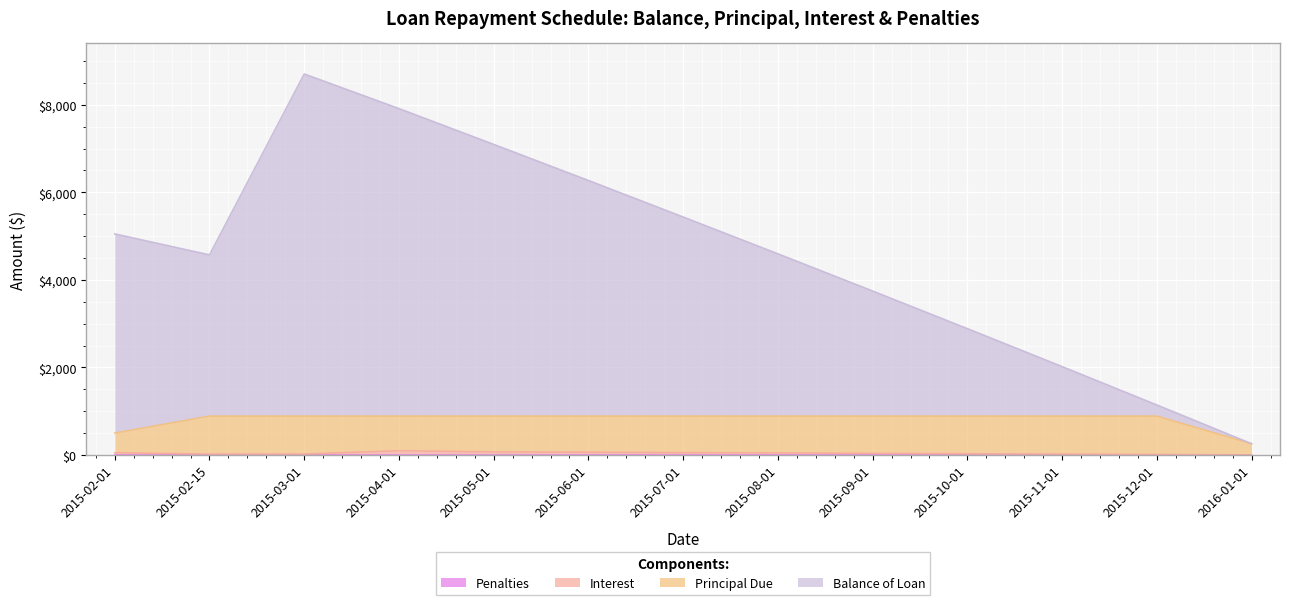

What is the average value of the Interest series?

40.2